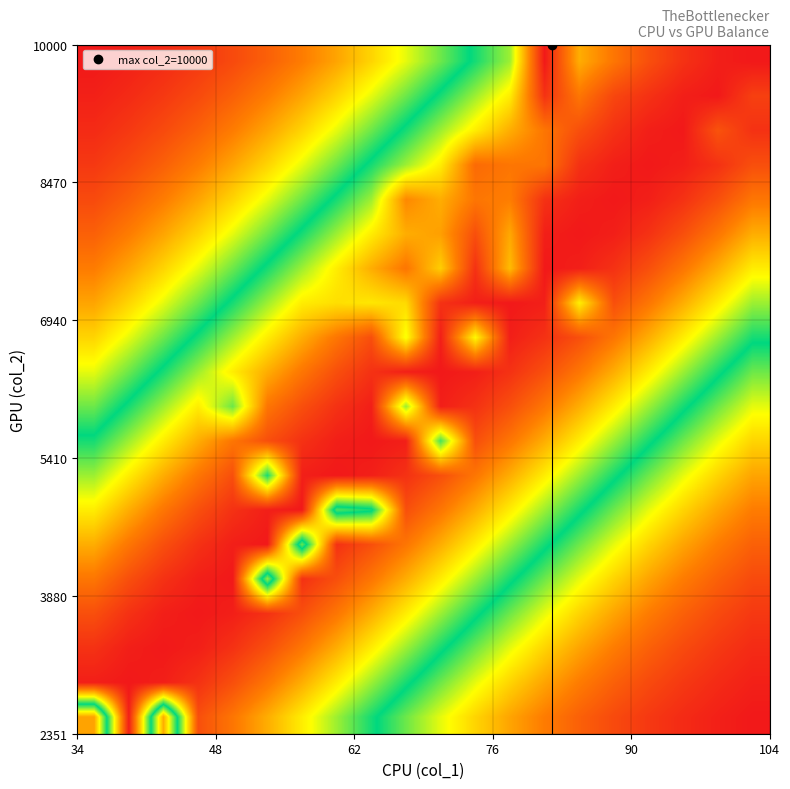

What is the greatest value displayed?

10000.0